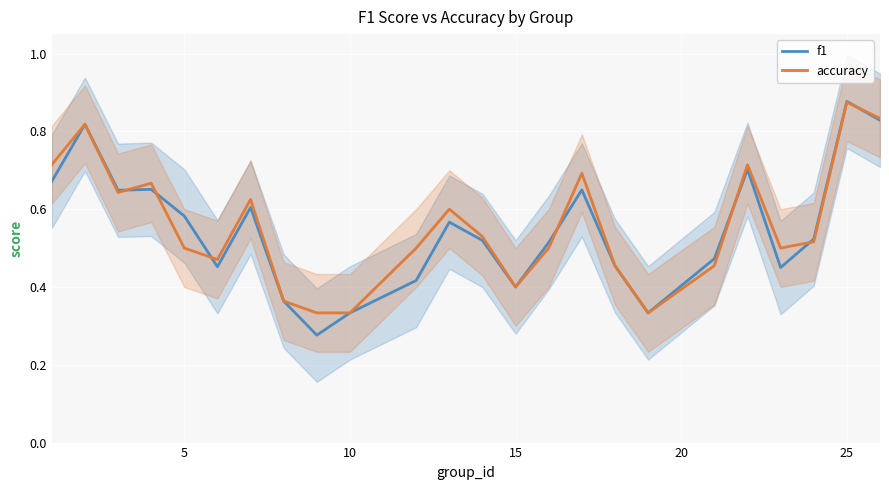

How many f1 values are between 0 and 1?

24